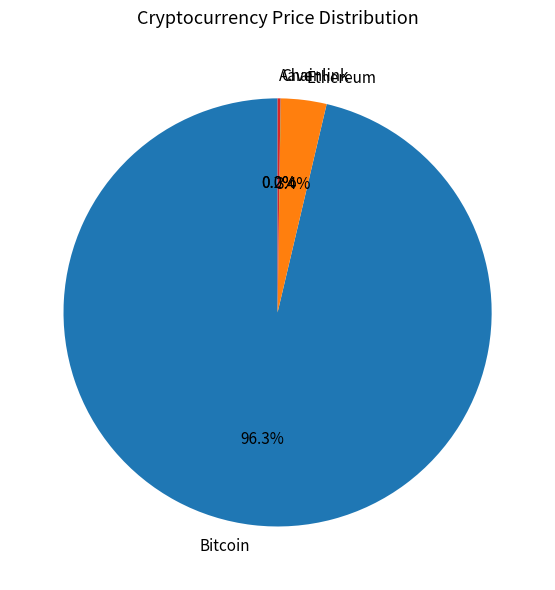

Which slice is the largest?

Bitcoin